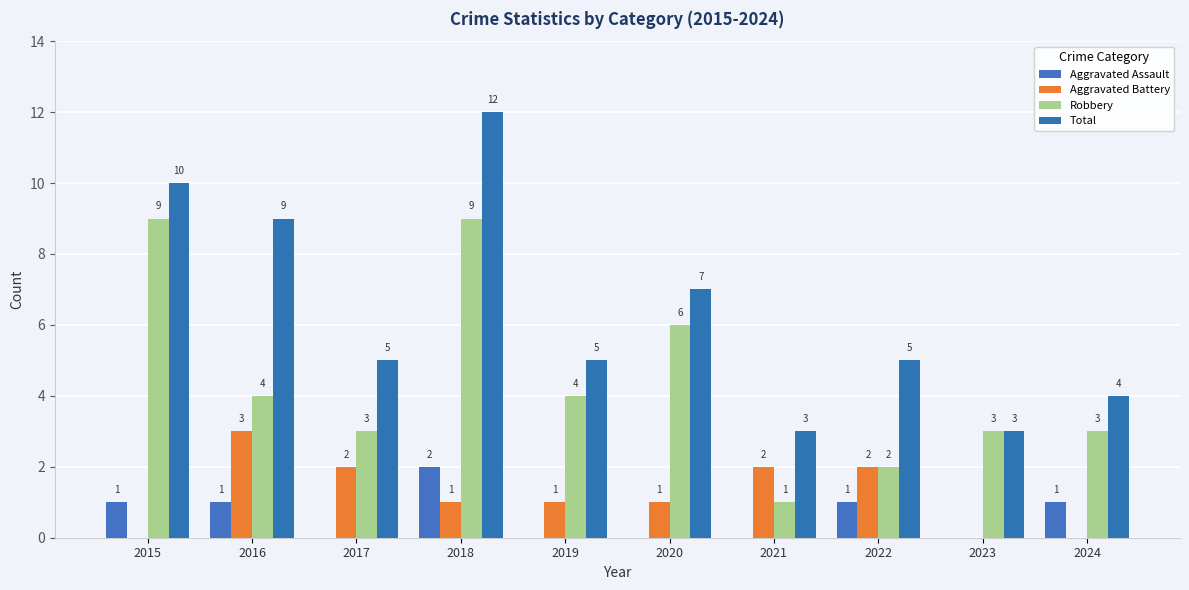

The value of Aggravated Assault at 2015 is 1. True or false?

True